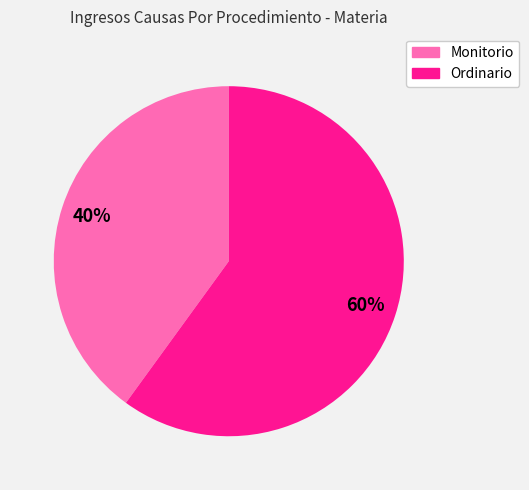

Is it true that Monitorio is 26% of the pie?

False